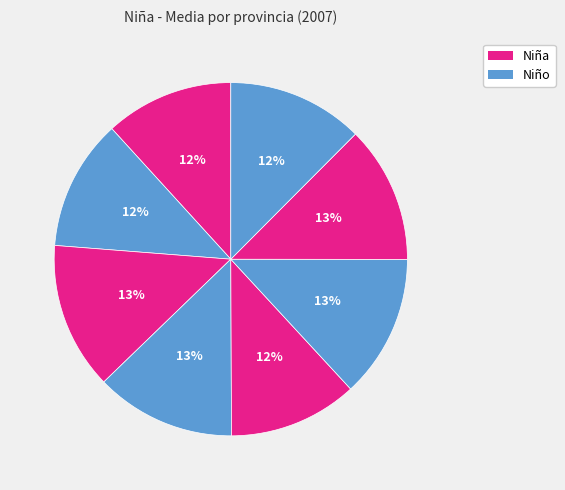

How many slices are in this pie chart?

8